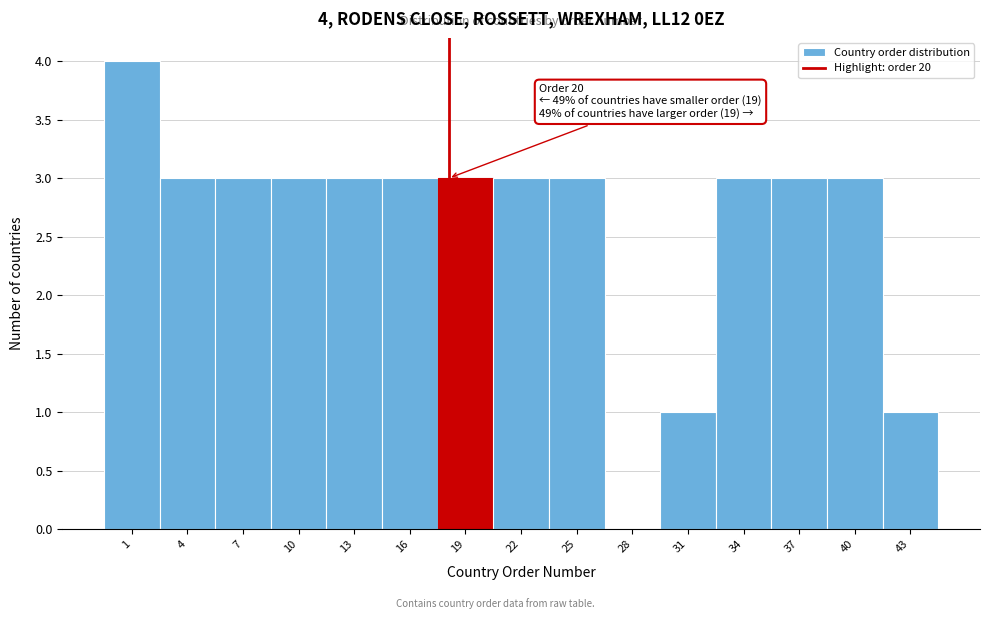

Reading left to right, what are all the values shown in this chart?

1=4	4=3	7=3	10=3	13=3	16=3	19=3	22=3	25=3	28=0	31=1	34=3	37=3	40=3	43=1